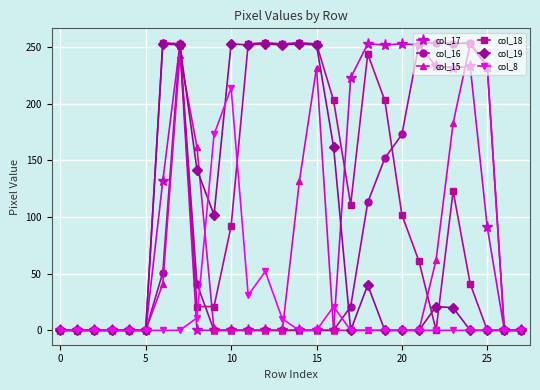

What are all the series names shown in the legend?

col_17, col_16, col_15, col_18, col_19, col_8